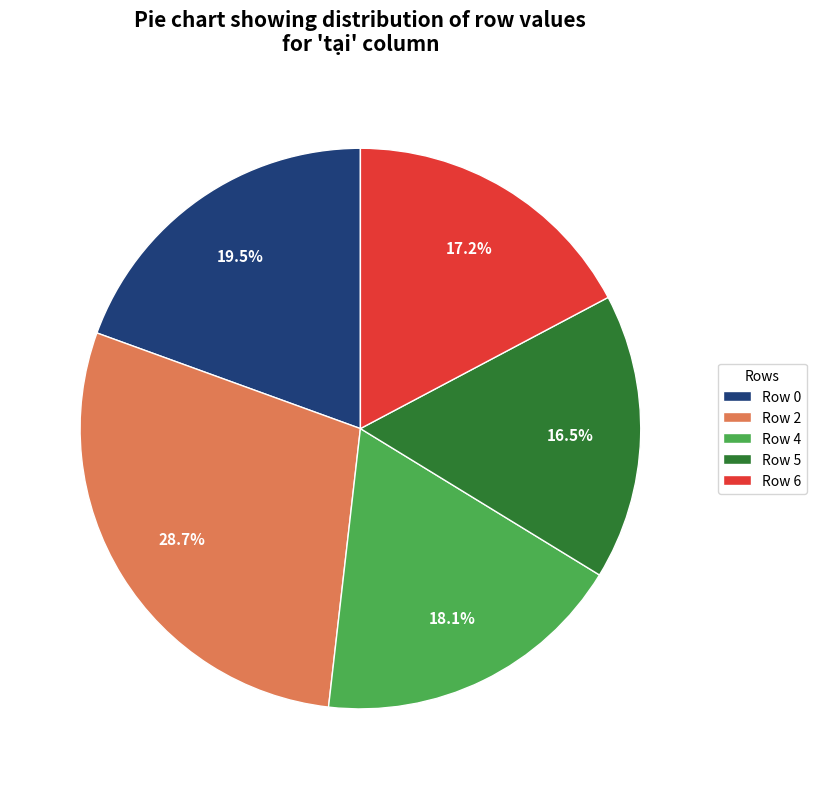

How many segments does this pie chart have?

5